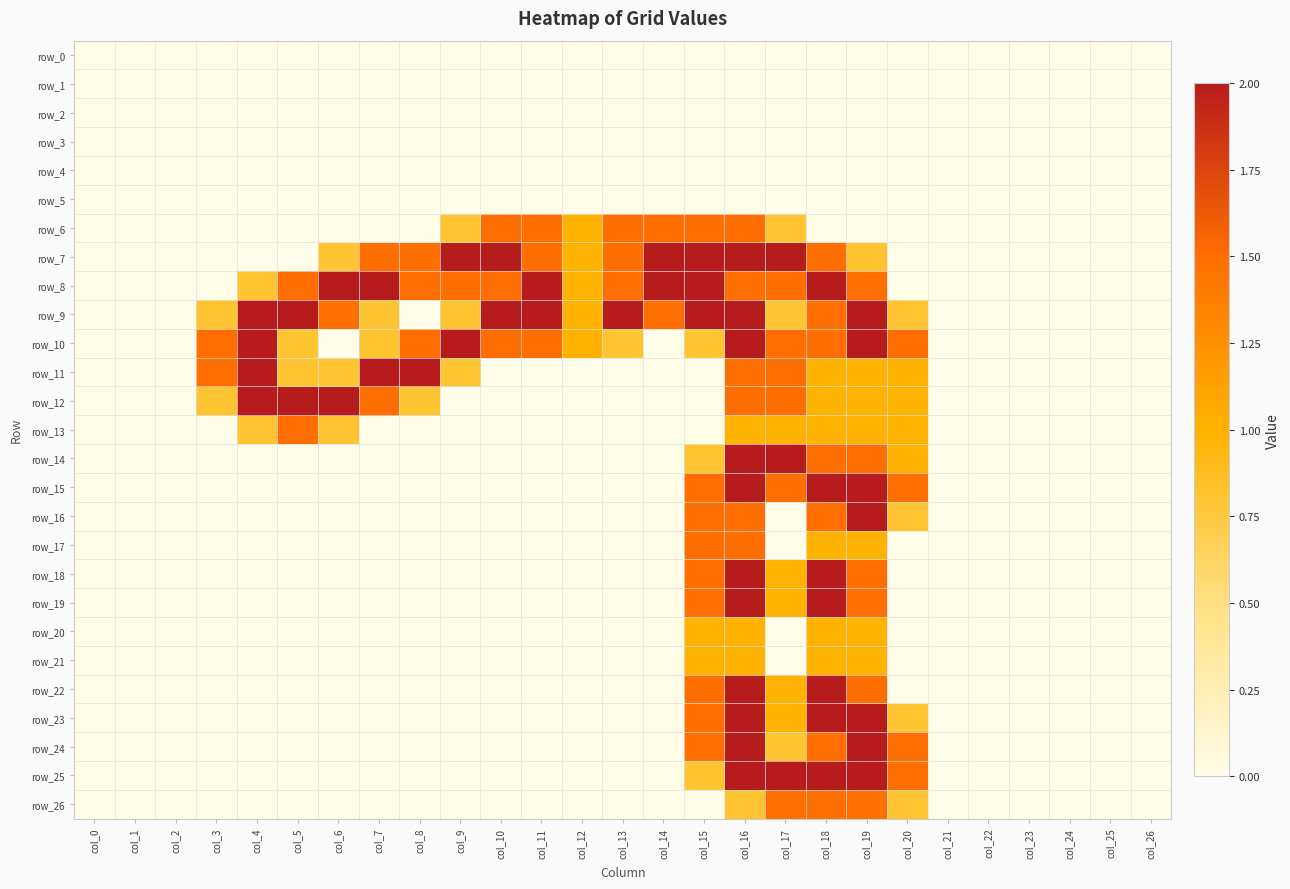

Reading left to right, transcribe all the data shown in this chart.

row_0: col_0=0.0	col_1=0.0	col_2=0.0	col_3=0.0	col_4=0.0	col_5=0.0	col_6=0.0	col_7=0.0	col_8=0.0	col_9=0.0	col_10=0.0	col_11=0.0	col_12=0.0	col_13=0.0	col_14=0.0	col_15=0.0	col_16=0.0	col_17=0.0	col_18=0.0	col_19=0.0	col_20=0.0	col_21=0.0	col_22=0.0	col_23=0.0	col_24=0.0	col_25=0.0	col_26=0.0
row_1: col_0=0.0	col_1=0.0	col_2=0.0	col_3=0.0	col_4=0.0	col_5=0.0	col_6=0.0	col_7=0.0	col_8=0.0	col_9=0.0	col_10=0.0	col_11=0.0	col_12=0.0	col_13=0.0	col_14=0.0	col_15=0.0	col_16=0.0	col_17=0.0	col_18=0.0	col_19=0.0	col_20=0.0	col_21=0.0	col_22=0.0	col_23=0.0	col_24=0.0	col_25=0.0	col_26=0.0
row_2: col_0=0.0	col_1=0.0	col_2=0.0	col_3=0.0	col_4=0.0	col_5=0.0	col_6=0.0	col_7=0.0	col_8=0.0	col_9=0.0	col_10=0.0	col_11=0.0	col_12=0.0	col_13=0.0	col_14=0.0	col_15=0.0	col_16=0.0	col_17=0.0	col_18=0.0	col_19=0.0	col_20=0.0	col_21=0.0	col_22=0.0	col_23=0.0	col_24=0.0	col_25=0.0	col_26=0.0
row_3: col_0=0.0	col_1=0.0	col_2=0.0	col_3=0.0	col_4=0.0	col_5=0.0	col_6=0.0	col_7=0.0	col_8=0.0	col_9=0.0	col_10=0.0	col_11=0.0	col_12=0.0	col_13=0.0	col_14=0.0	col_15=0.0	col_16=0.0	col_17=0.0	col_18=0.0	col_19=0.0	col_20=0.0	col_21=0.0	col_22=0.0	col_23=0.0	col_24=0.0	col_25=0.0	col_26=0.0
row_4: col_0=0.0	col_1=0.0	col_2=0.0	col_3=0.0	col_4=0.0	col_5=0.0	col_6=0.0	col_7=0.0	col_8=0.0	col_9=0.0	col_10=0.0	col_11=0.0	col_12=0.0	col_13=0.0	col_14=0.0	col_15=0.0	col_16=0.0	col_17=0.0	col_18=0.0	col_19=0.0	col_20=0.0	col_21=0.0	col_22=0.0	col_23=0.0	col_24=0.0	col_25=0.0	col_26=0.0
row_5: col_0=0.0	col_1=0.0	col_2=0.0	col_3=0.0	col_4=0.0	col_5=0.0	col_6=0.0	col_7=0.0	col_8=0.0	col_9=0.0	col_10=0.0	col_11=0.0	col_12=0.0	col_13=0.0	col_14=0.0	col_15=0.0	col_16=0.0	col_17=0.0	col_18=0.0	col_19=0.0	col_20=0.0	col_21=0.0	col_22=0.0	col_23=0.0	col_24=0.0	col_25=0.0	col_26=0.0
row_6: col_0=0.0	col_1=0.0	col_2=0.0	col_3=0.0	col_4=0.0	col_5=0.0	col_6=0.0	col_7=0.0	col_8=0.0	col_9=0.8	col_10=1.5	col_11=1.5	col_12=1.0	col_13=1.5	col_14=1.5	col_15=1.5	col_16=1.5	col_17=0.8	col_18=0.0	col_19=0.0	col_20=0.0	col_21=0.0	col_22=0.0	col_23=0.0	col_24=0.0	col_25=0.0	col_26=0.0
row_7: col_0=0.0	col_1=0.0	col_2=0.0	col_3=0.0	col_4=0.0	col_5=0.0	col_6=0.8	col_7=1.5	col_8=1.5	col_9=2.0	col_10=2.0	col_11=1.5	col_12=1.0	col_13=1.5	col_14=2.0	col_15=2.0	col_16=2.0	col_17=2.0	col_18=1.5	col_19=0.8	col_20=0.0	col_21=0.0	col_22=0.0	col_23=0.0	col_24=0.0	col_25=0.0	col_26=0.0
row_8: col_0=0.0	col_1=0.0	col_2=0.0	col_3=0.0	col_4=0.8	col_5=1.5	col_6=2.0	col_7=2.0	col_8=1.5	col_9=1.5	col_10=1.5	col_11=2.0	col_12=1.0	col_13=1.5	col_14=2.0	col_15=2.0	col_16=1.5	col_17=1.5	col_18=2.0	col_19=1.5	col_20=0.0	col_21=0.0	col_22=0.0	col_23=0.0	col_24=0.0	col_25=0.0	col_26=0.0
row_9: col_0=0.0	col_1=0.0	col_2=0.0	col_3=0.8	col_4=2.0	col_5=2.0	col_6=1.5	col_7=0.8	col_8=0.0	col_9=0.8	col_10=2.0	col_11=2.0	col_12=1.0	col_13=2.0	col_14=1.5	col_15=2.0	col_16=2.0	col_17=0.8	col_18=1.5	col_19=2.0	col_20=0.8	col_21=0.0	col_22=0.0	col_23=0.0	col_24=0.0	col_25=0.0	col_26=0.0
row_10: col_0=0.0	col_1=0.0	col_2=0.0	col_3=1.5	col_4=2.0	col_5=0.8	col_6=0.0	col_7=0.8	col_8=1.5	col_9=2.0	col_10=1.5	col_11=1.5	col_12=1.0	col_13=0.8	col_14=0.0	col_15=0.8	col_16=2.0	col_17=1.5	col_18=1.5	col_19=2.0	col_20=1.5	col_21=0.0	col_22=0.0	col_23=0.0	col_24=0.0	col_25=0.0	col_26=0.0
row_11: col_0=0.0	col_1=0.0	col_2=0.0	col_3=1.5	col_4=2.0	col_5=0.8	col_6=0.8	col_7=2.0	col_8=2.0	col_9=0.8	col_10=0.0	col_11=0.0	col_12=0.0	col_13=0.0	col_14=0.0	col_15=0.0	col_16=1.5	col_17=1.5	col_18=1.0	col_19=1.0	col_20=1.0	col_21=0.0	col_22=0.0	col_23=0.0	col_24=0.0	col_25=0.0	col_26=0.0
row_12: col_0=0.0	col_1=0.0	col_2=0.0	col_3=0.8	col_4=2.0	col_5=2.0	col_6=2.0	col_7=1.5	col_8=0.8	col_9=0.0	col_10=0.0	col_11=0.0	col_12=0.0	col_13=0.0	col_14=0.0	col_15=0.0	col_16=1.5	col_17=1.5	col_18=1.0	col_19=1.0	col_20=1.0	col_21=0.0	col_22=0.0	col_23=0.0	col_24=0.0	col_25=0.0	col_26=0.0
row_13: col_0=0.0	col_1=0.0	col_2=0.0	col_3=0.0	col_4=0.8	col_5=1.5	col_6=0.8	col_7=0.0	col_8=0.0	col_9=0.0	col_10=0.0	col_11=0.0	col_12=0.0	col_13=0.0	col_14=0.0	col_15=0.0	col_16=1.0	col_17=1.0	col_18=1.0	col_19=1.0	col_20=1.0	col_21=0.0	col_22=0.0	col_23=0.0	col_24=0.0	col_25=0.0	col_26=0.0
row_14: col_0=0.0	col_1=0.0	col_2=0.0	col_3=0.0	col_4=0.0	col_5=0.0	col_6=0.0	col_7=0.0	col_8=0.0	col_9=0.0	col_10=0.0	col_11=0.0	col_12=0.0	col_13=0.0	col_14=0.0	col_15=0.8	col_16=2.0	col_17=2.0	col_18=1.5	col_19=1.5	col_20=1.0	col_21=0.0	col_22=0.0	col_23=0.0	col_24=0.0	col_25=0.0	col_26=0.0
row_15: col_0=0.0	col_1=0.0	col_2=0.0	col_3=0.0	col_4=0.0	col_5=0.0	col_6=0.0	col_7=0.0	col_8=0.0	col_9=0.0	col_10=0.0	col_11=0.0	col_12=0.0	col_13=0.0	col_14=0.0	col_15=1.5	col_16=2.0	col_17=1.5	col_18=2.0	col_19=2.0	col_20=1.5	col_21=0.0	col_22=0.0	col_23=0.0	col_24=0.0	col_25=0.0	col_26=0.0
row_16: col_0=0.0	col_1=0.0	col_2=0.0	col_3=0.0	col_4=0.0	col_5=0.0	col_6=0.0	col_7=0.0	col_8=0.0	col_9=0.0	col_10=0.0	col_11=0.0	col_12=0.0	col_13=0.0	col_14=0.0	col_15=1.5	col_16=1.5	col_17=0.0	col_18=1.5	col_19=2.0	col_20=0.8	col_21=0.0	col_22=0.0	col_23=0.0	col_24=0.0	col_25=0.0	col_26=0.0
row_17: col_0=0.0	col_1=0.0	col_2=0.0	col_3=0.0	col_4=0.0	col_5=0.0	col_6=0.0	col_7=0.0	col_8=0.0	col_9=0.0	col_10=0.0	col_11=0.0	col_12=0.0	col_13=0.0	col_14=0.0	col_15=1.5	col_16=1.5	col_17=0.0	col_18=1.0	col_19=1.0	col_20=0.0	col_21=0.0	col_22=0.0	col_23=0.0	col_24=0.0	col_25=0.0	col_26=0.0
row_18: col_0=0.0	col_1=0.0	col_2=0.0	col_3=0.0	col_4=0.0	col_5=0.0	col_6=0.0	col_7=0.0	col_8=0.0	col_9=0.0	col_10=0.0	col_11=0.0	col_12=0.0	col_13=0.0	col_14=0.0	col_15=1.5	col_16=2.0	col_17=1.0	col_18=2.0	col_19=1.5	col_20=0.0	col_21=0.0	col_22=0.0	col_23=0.0	col_24=0.0	col_25=0.0	col_26=0.0
row_19: col_0=0.0	col_1=0.0	col_2=0.0	col_3=0.0	col_4=0.0	col_5=0.0	col_6=0.0	col_7=0.0	col_8=0.0	col_9=0.0	col_10=0.0	col_11=0.0	col_12=0.0	col_13=0.0	col_14=0.0	col_15=1.5	col_16=2.0	col_17=1.0	col_18=2.0	col_19=1.5	col_20=0.0	col_21=0.0	col_22=0.0	col_23=0.0	col_24=0.0	col_25=0.0	col_26=0.0
row_20: col_0=0.0	col_1=0.0	col_2=0.0	col_3=0.0	col_4=0.0	col_5=0.0	col_6=0.0	col_7=0.0	col_8=0.0	col_9=0.0	col_10=0.0	col_11=0.0	col_12=0.0	col_13=0.0	col_14=0.0	col_15=1.0	col_16=1.0	col_17=0.0	col_18=1.0	col_19=1.0	col_20=0.0	col_21=0.0	col_22=0.0	col_23=0.0	col_24=0.0	col_25=0.0	col_26=0.0
row_21: col_0=0.0	col_1=0.0	col_2=0.0	col_3=0.0	col_4=0.0	col_5=0.0	col_6=0.0	col_7=0.0	col_8=0.0	col_9=0.0	col_10=0.0	col_11=0.0	col_12=0.0	col_13=0.0	col_14=0.0	col_15=1.0	col_16=1.0	col_17=0.0	col_18=1.0	col_19=1.0	col_20=0.0	col_21=0.0	col_22=0.0	col_23=0.0	col_24=0.0	col_25=0.0	col_26=0.0
row_22: col_0=0.0	col_1=0.0	col_2=0.0	col_3=0.0	col_4=0.0	col_5=0.0	col_6=0.0	col_7=0.0	col_8=0.0	col_9=0.0	col_10=0.0	col_11=0.0	col_12=0.0	col_13=0.0	col_14=0.0	col_15=1.5	col_16=2.0	col_17=1.0	col_18=2.0	col_19=1.5	col_20=0.0	col_21=0.0	col_22=0.0	col_23=0.0	col_24=0.0	col_25=0.0	col_26=0.0
row_23: col_0=0.0	col_1=0.0	col_2=0.0	col_3=0.0	col_4=0.0	col_5=0.0	col_6=0.0	col_7=0.0	col_8=0.0	col_9=0.0	col_10=0.0	col_11=0.0	col_12=0.0	col_13=0.0	col_14=0.0	col_15=1.5	col_16=2.0	col_17=1.0	col_18=2.0	col_19=2.0	col_20=0.8	col_21=0.0	col_22=0.0	col_23=0.0	col_24=0.0	col_25=0.0	col_26=0.0
row_24: col_0=0.0	col_1=0.0	col_2=0.0	col_3=0.0	col_4=0.0	col_5=0.0	col_6=0.0	col_7=0.0	col_8=0.0	col_9=0.0	col_10=0.0	col_11=0.0	col_12=0.0	col_13=0.0	col_14=0.0	col_15=1.5	col_16=2.0	col_17=0.8	col_18=1.5	col_19=2.0	col_20=1.5	col_21=0.0	col_22=0.0	col_23=0.0	col_24=0.0	col_25=0.0	col_26=0.0
row_25: col_0=0.0	col_1=0.0	col_2=0.0	col_3=0.0	col_4=0.0	col_5=0.0	col_6=0.0	col_7=0.0	col_8=0.0	col_9=0.0	col_10=0.0	col_11=0.0	col_12=0.0	col_13=0.0	col_14=0.0	col_15=0.8	col_16=2.0	col_17=2.0	col_18=2.0	col_19=2.0	col_20=1.5	col_21=0.0	col_22=0.0	col_23=0.0	col_24=0.0	col_25=0.0	col_26=0.0
row_26: col_0=0.0	col_1=0.0	col_2=0.0	col_3=0.0	col_4=0.0	col_5=0.0	col_6=0.0	col_7=0.0	col_8=0.0	col_9=0.0	col_10=0.0	col_11=0.0	col_12=0.0	col_13=0.0	col_14=0.0	col_15=0.0	col_16=0.8	col_17=1.5	col_18=1.5	col_19=1.5	col_20=0.8	col_21=0.0	col_22=0.0	col_23=0.0	col_24=0.0	col_25=0.0	col_26=0.0